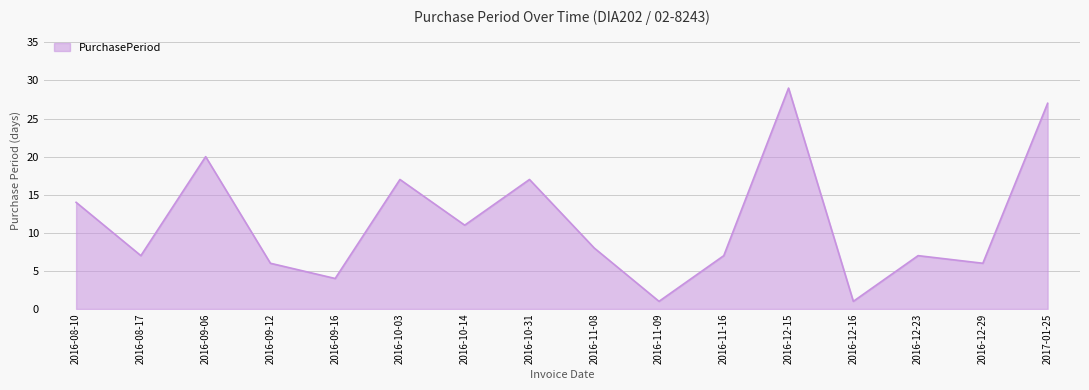

How many distinct data groups are displayed?

1